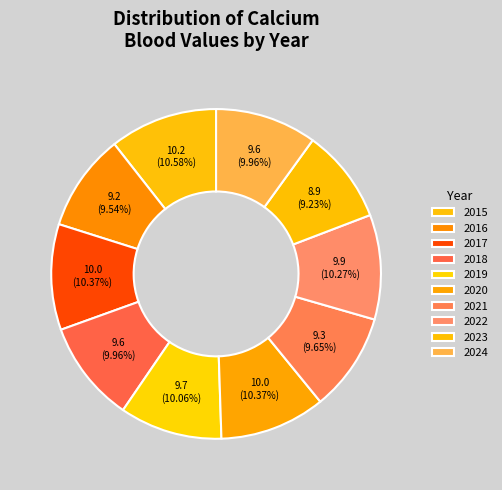

To the nearest percent, what portion does 2019 represent?

10%